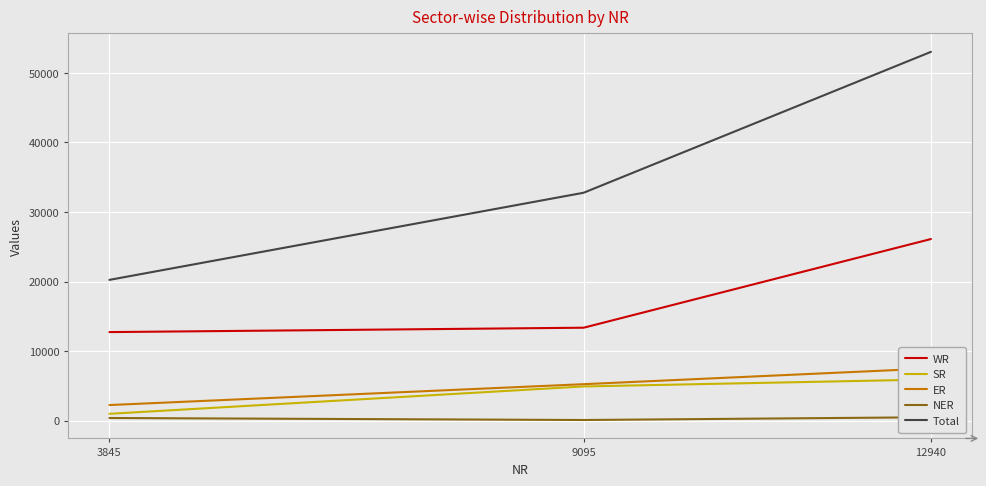

Between 12940 and 9095, which is larger?

12940